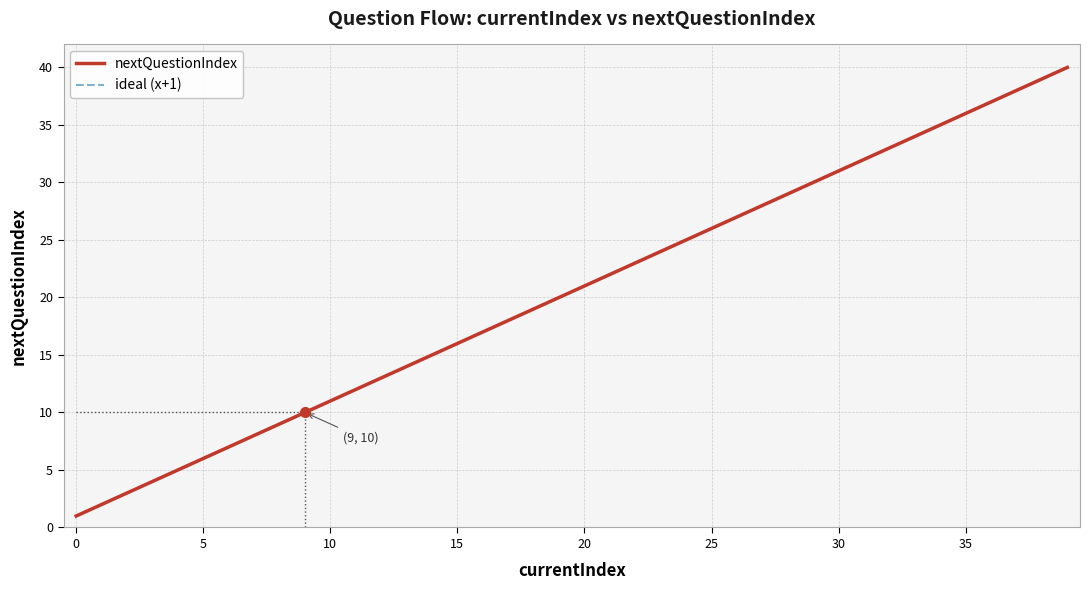

Does the chart have visible grid lines?

Yes